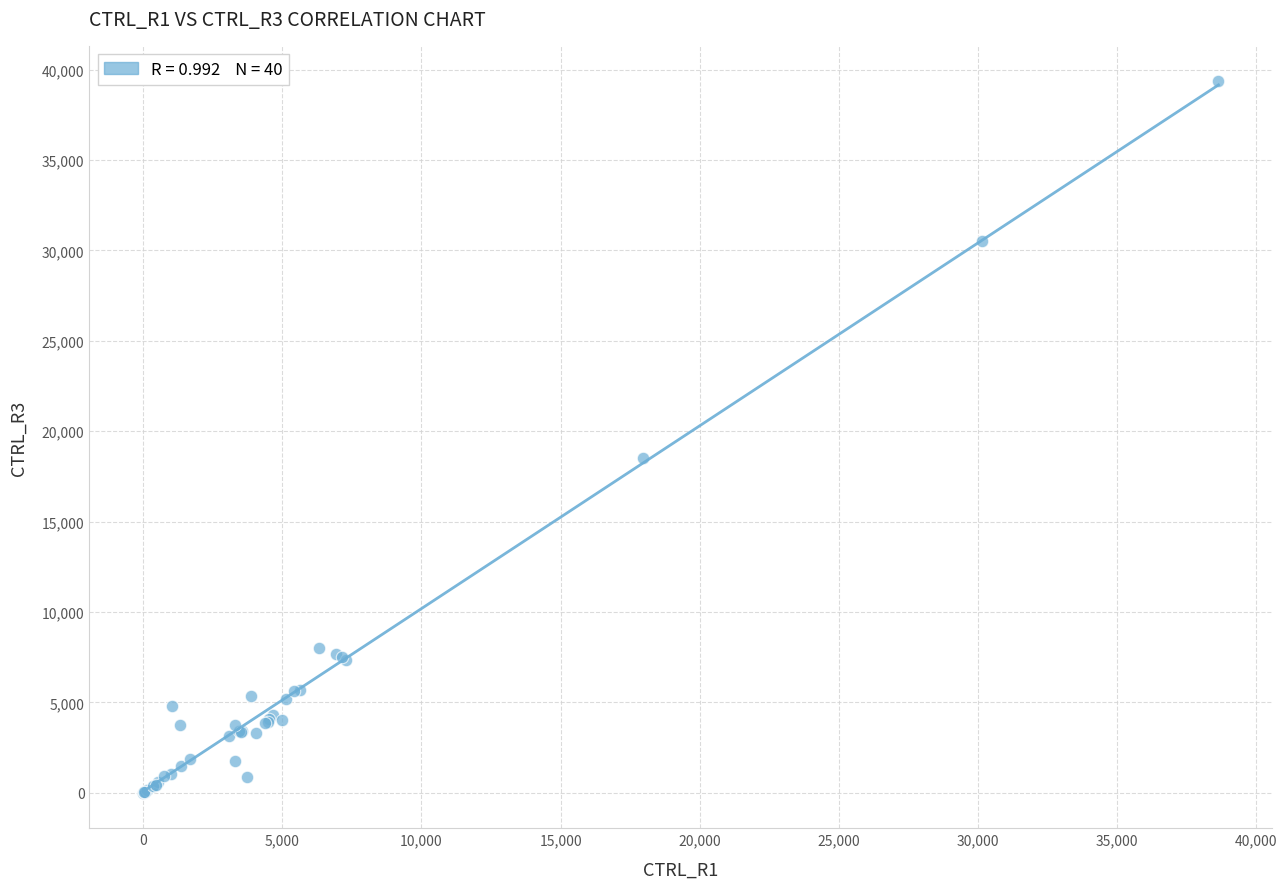

What Y value in the scatter plot is closest to 19673?

18487.9